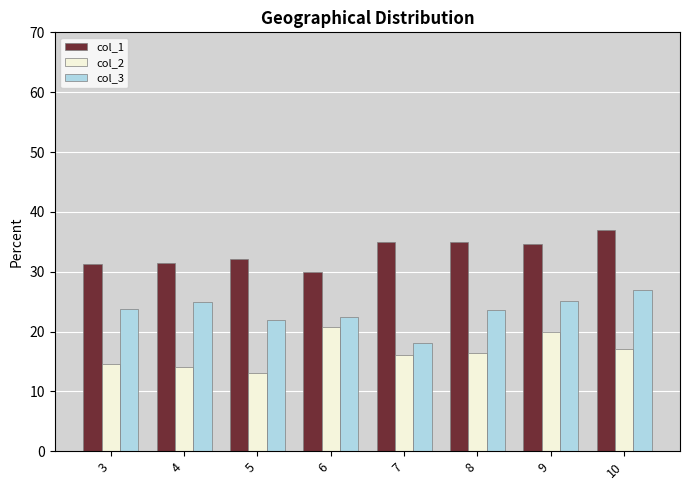

How many distinct data groups are displayed?

3